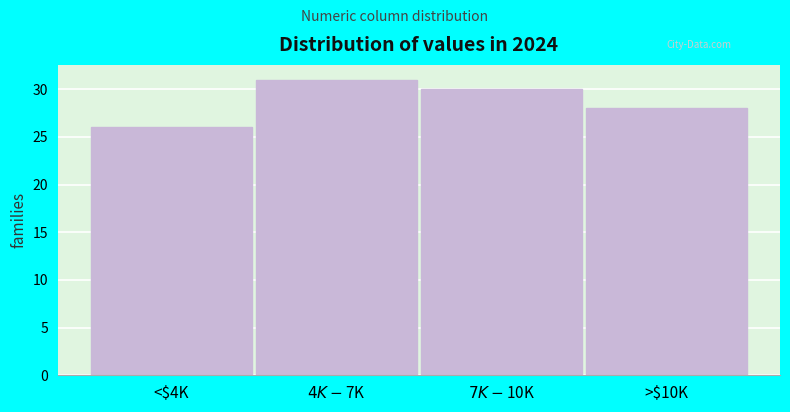

Reading left to right, transcribe all the data shown in this chart.

26	31	30	28